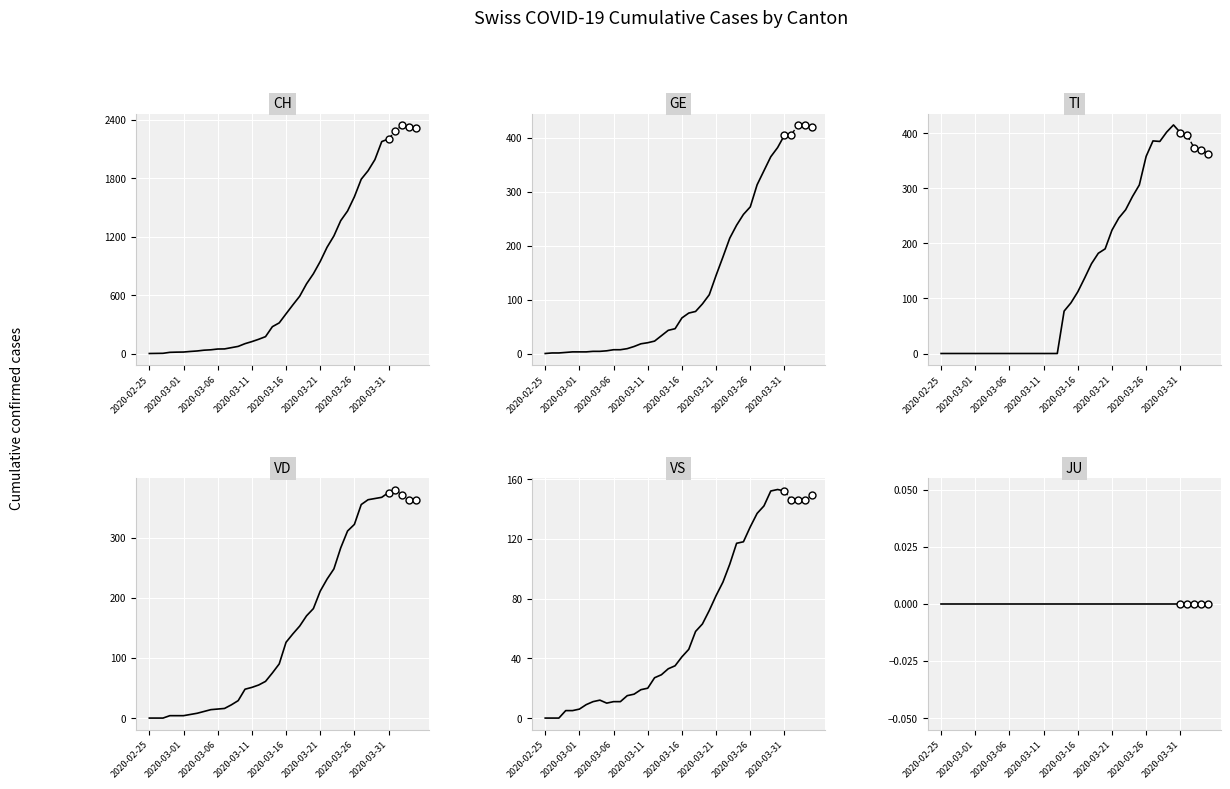

What is the total value across all series at 11?

81